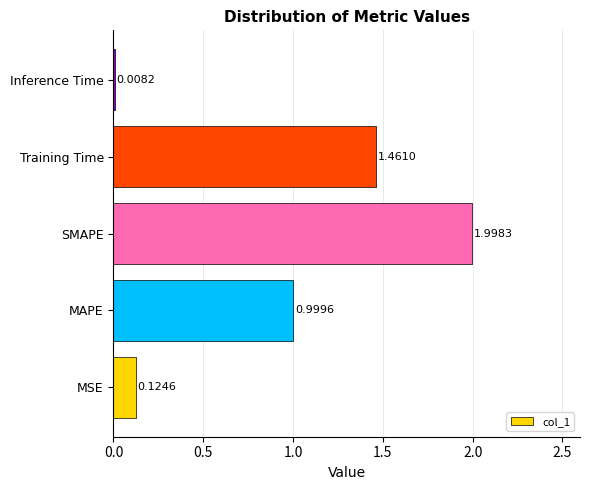

Where is the data nearest to the value 1?

MAPE